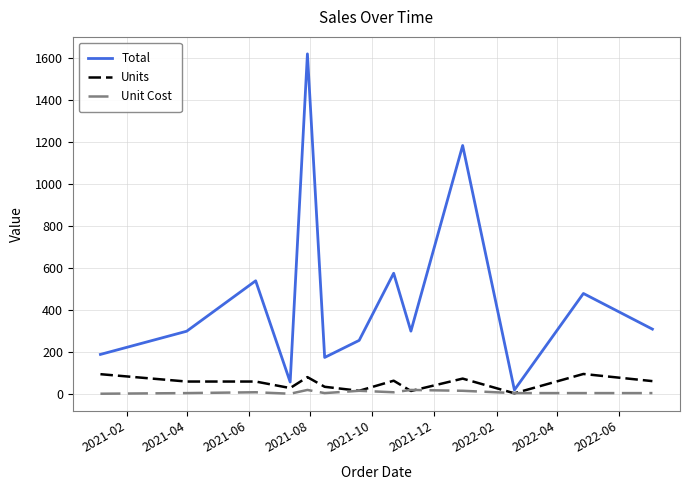

What is the maximum value shown in the chart?

1619.2